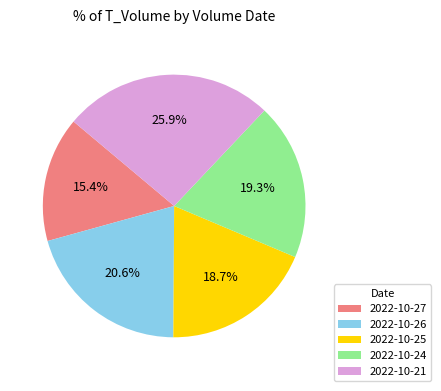

Which slice is the smallest?

2022-10-27